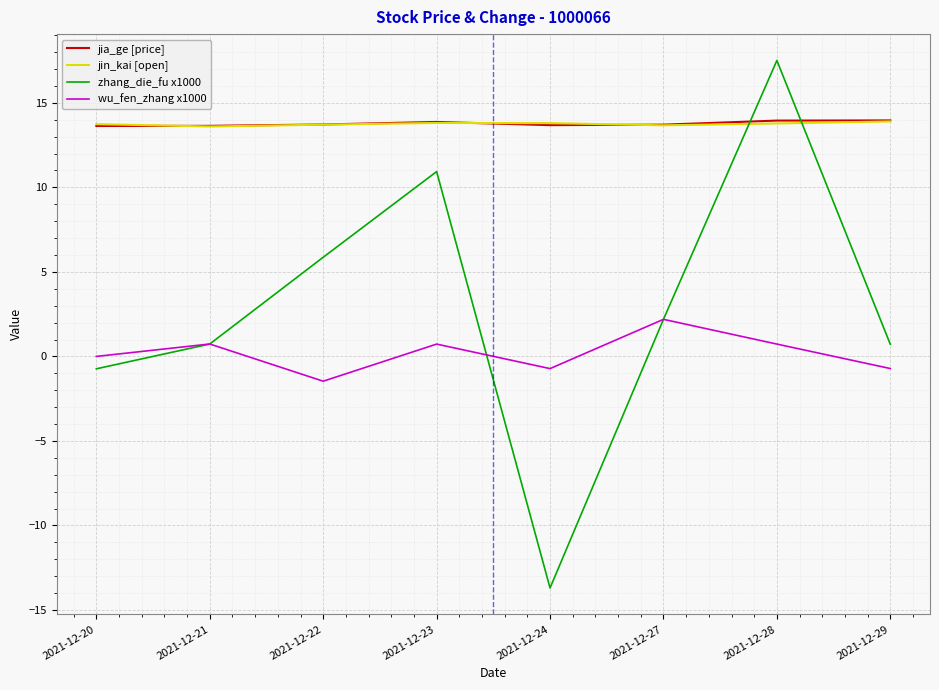

Is this an area chart (filled region under the line)?

No